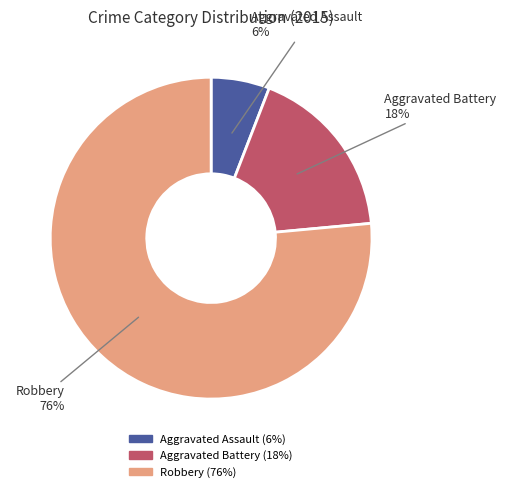

Is Aggravated Assault the majority of the pie?

No